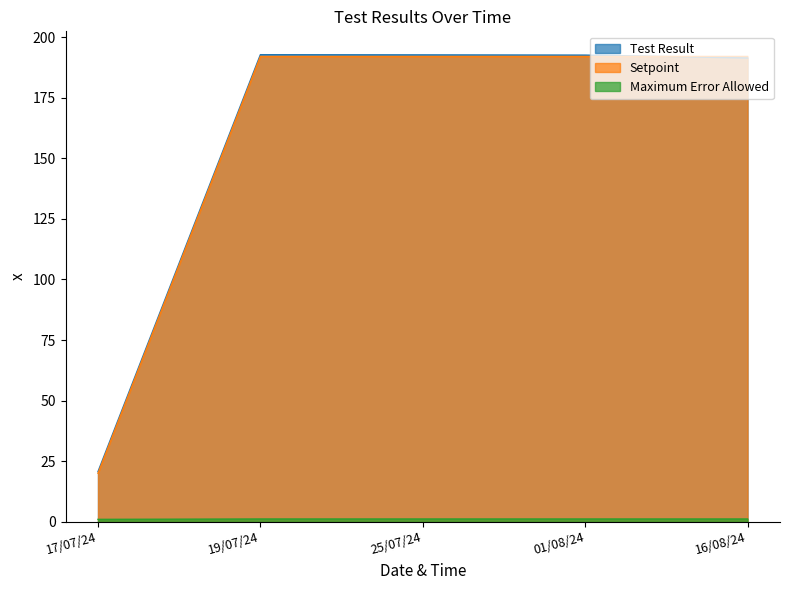

What is the smallest value displayed?

1.0